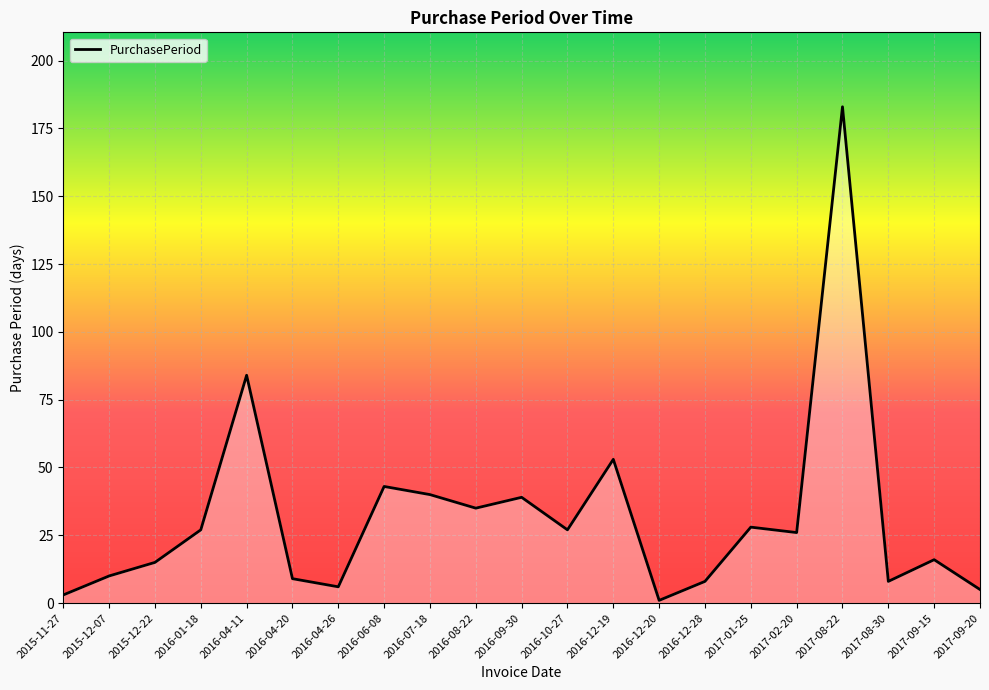

The value at 2016-06-08 is 43. True or false?

True